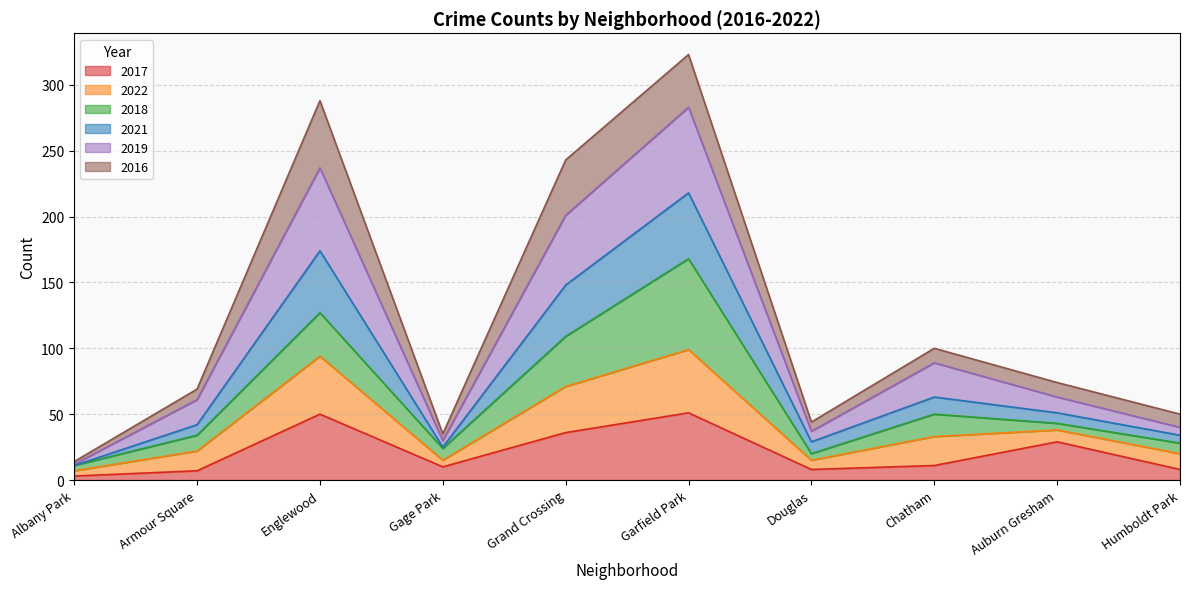

What is the highest value of the 2017 series?

51